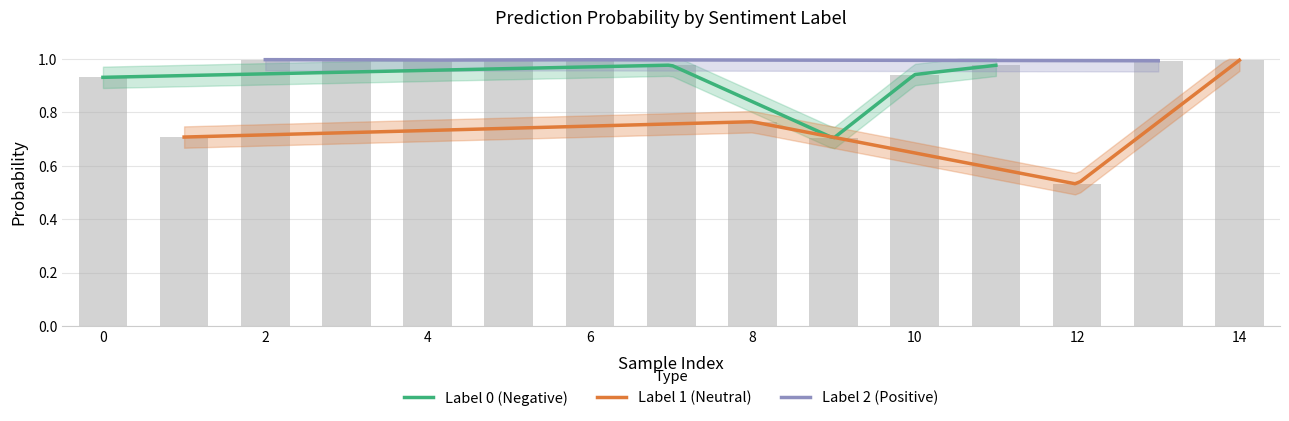

Which category has the lowest value across all series?

12